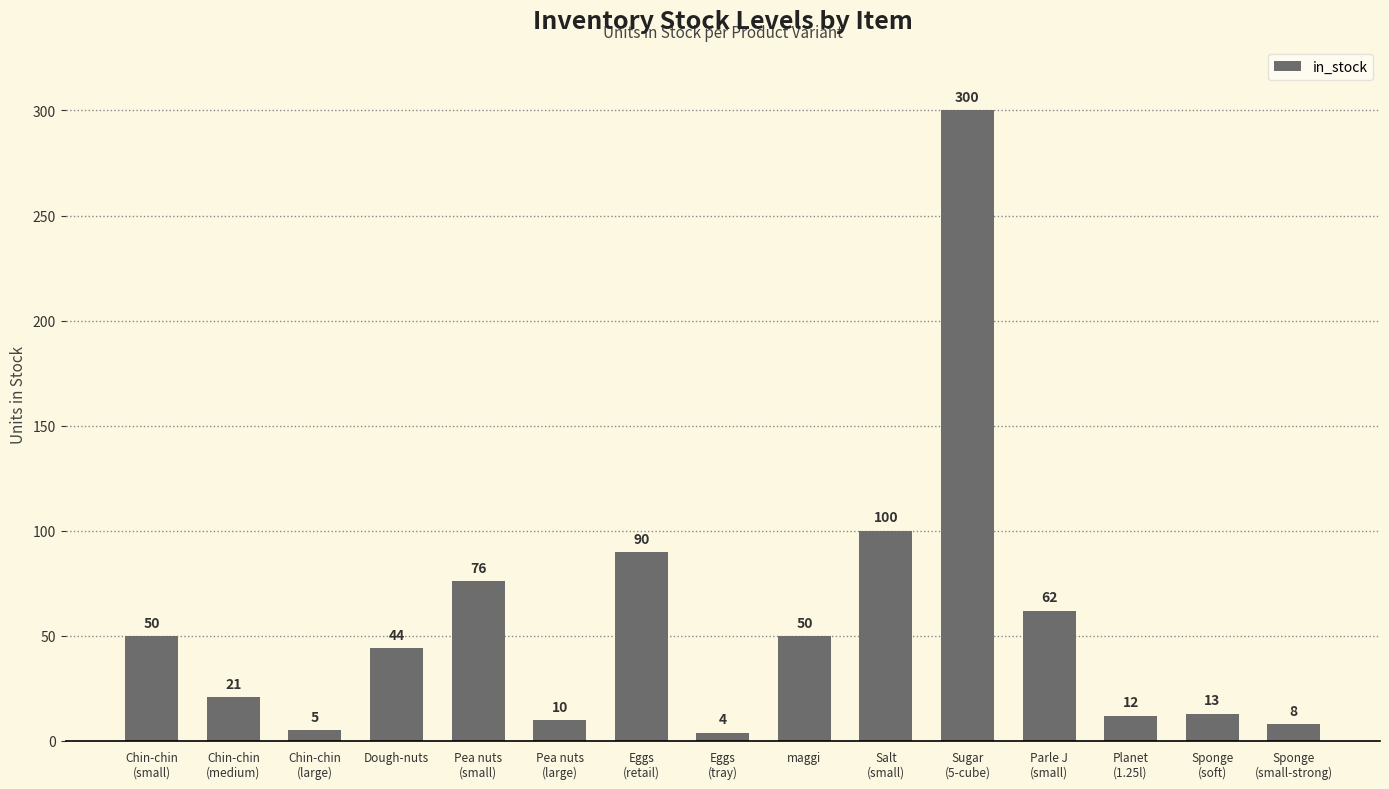

How many bars are there in total?

15